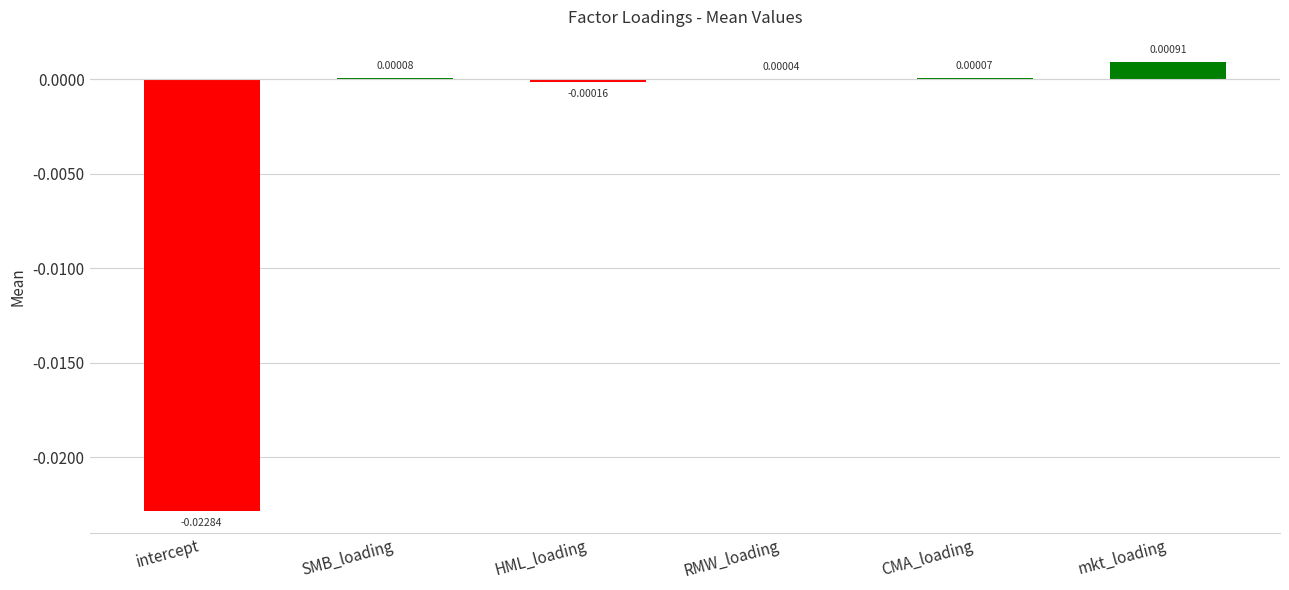

Which has a higher value, intercept or SMB_loading?

SMB_loading